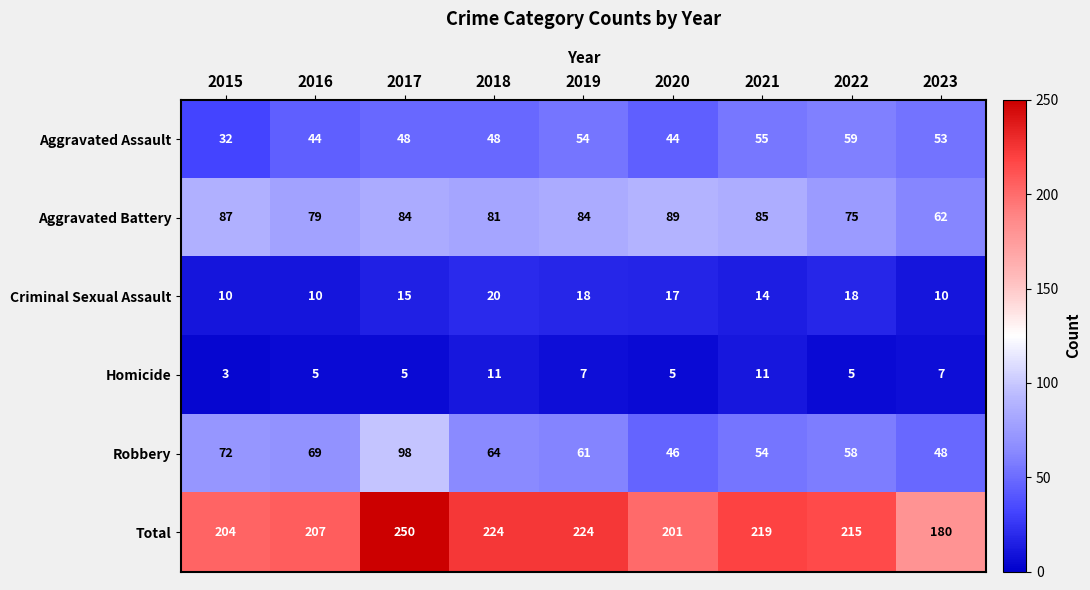

Which category has the lowest value in the Aggravated Assault series?

2015